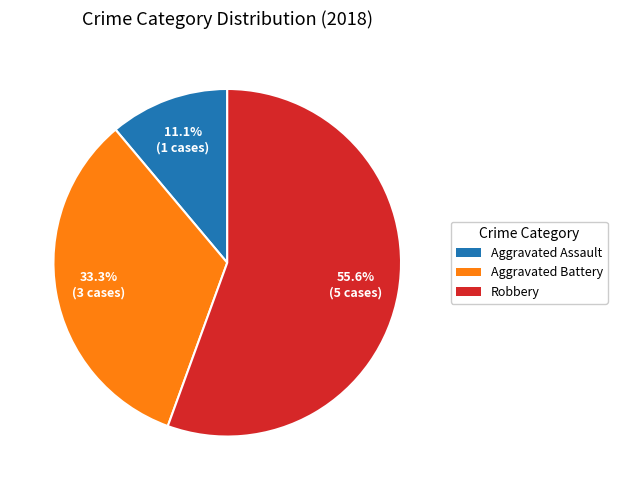

Is there any slice that represents more than half of the pie?

Yes